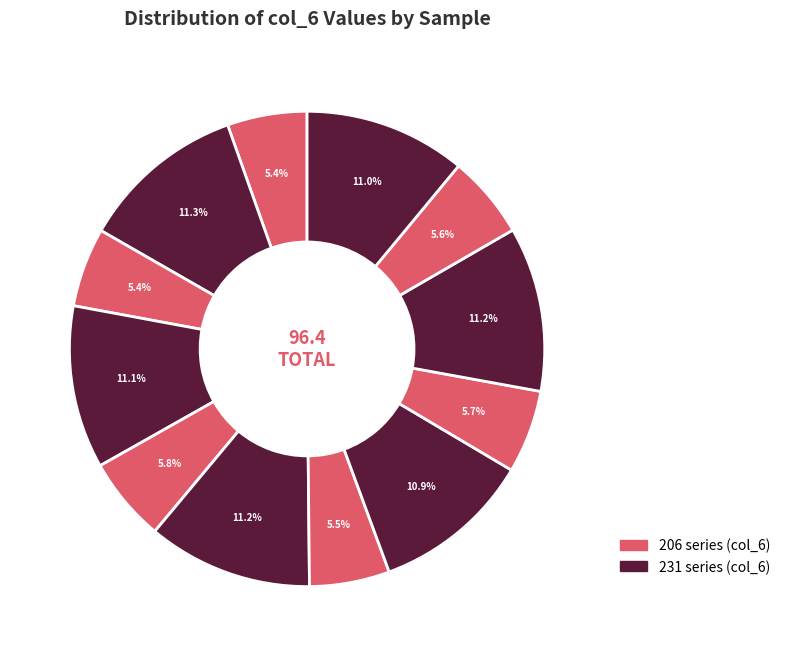

Count the number of slices in the pie.

12